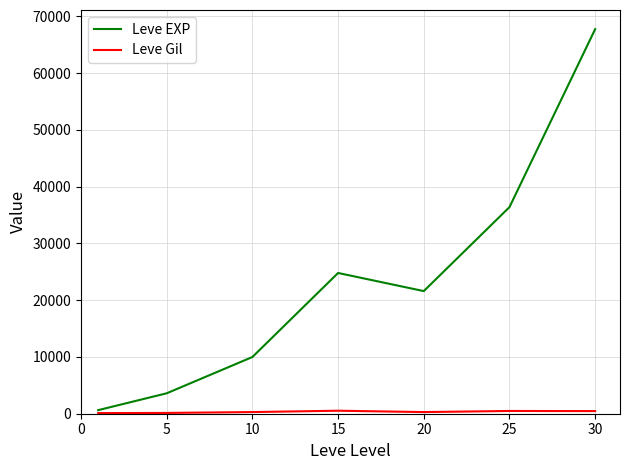

In Leve EXP, how many points are higher than both neighbors (excluding endpoints)?

1